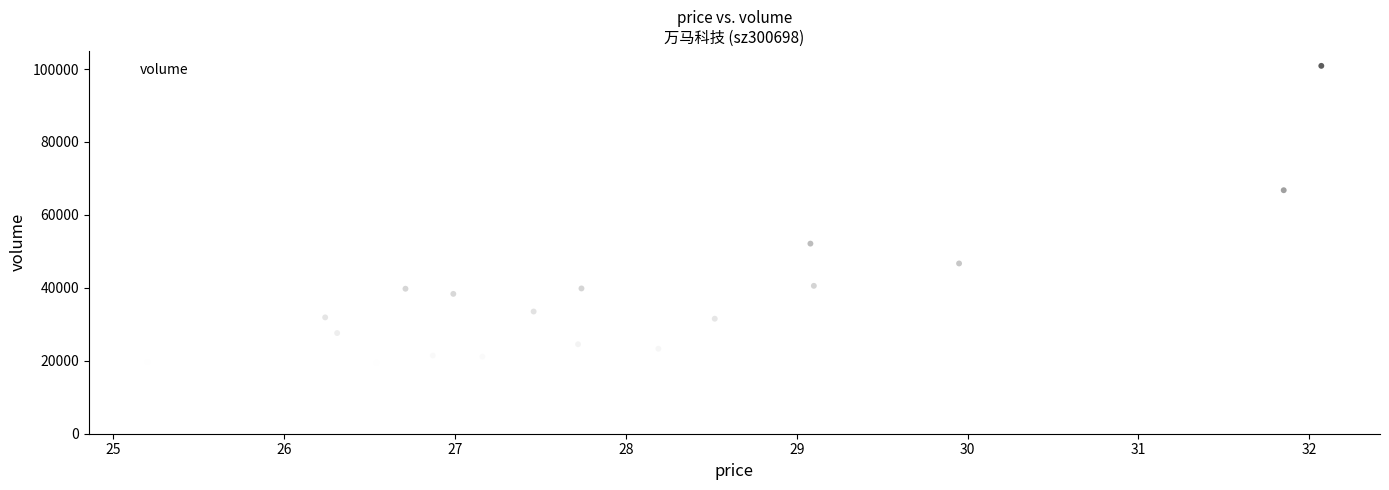

What Y value in the scatter plot is closest to 59981?

66777